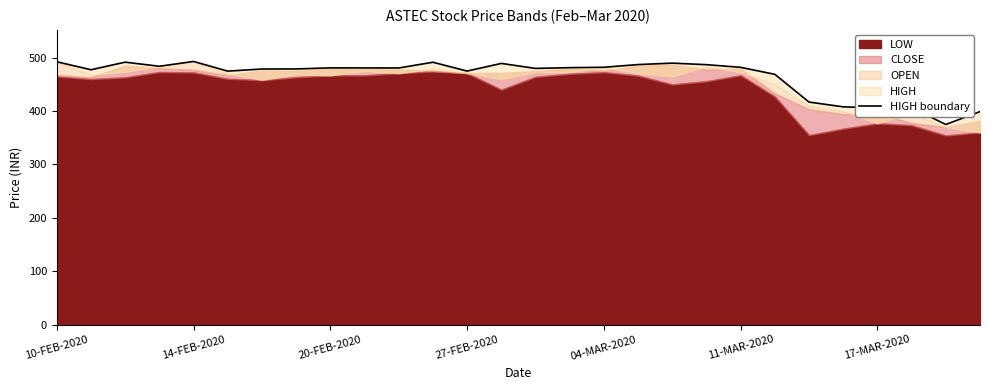

True or false: the data shows 300.0 at 17-MAR-2020.

False